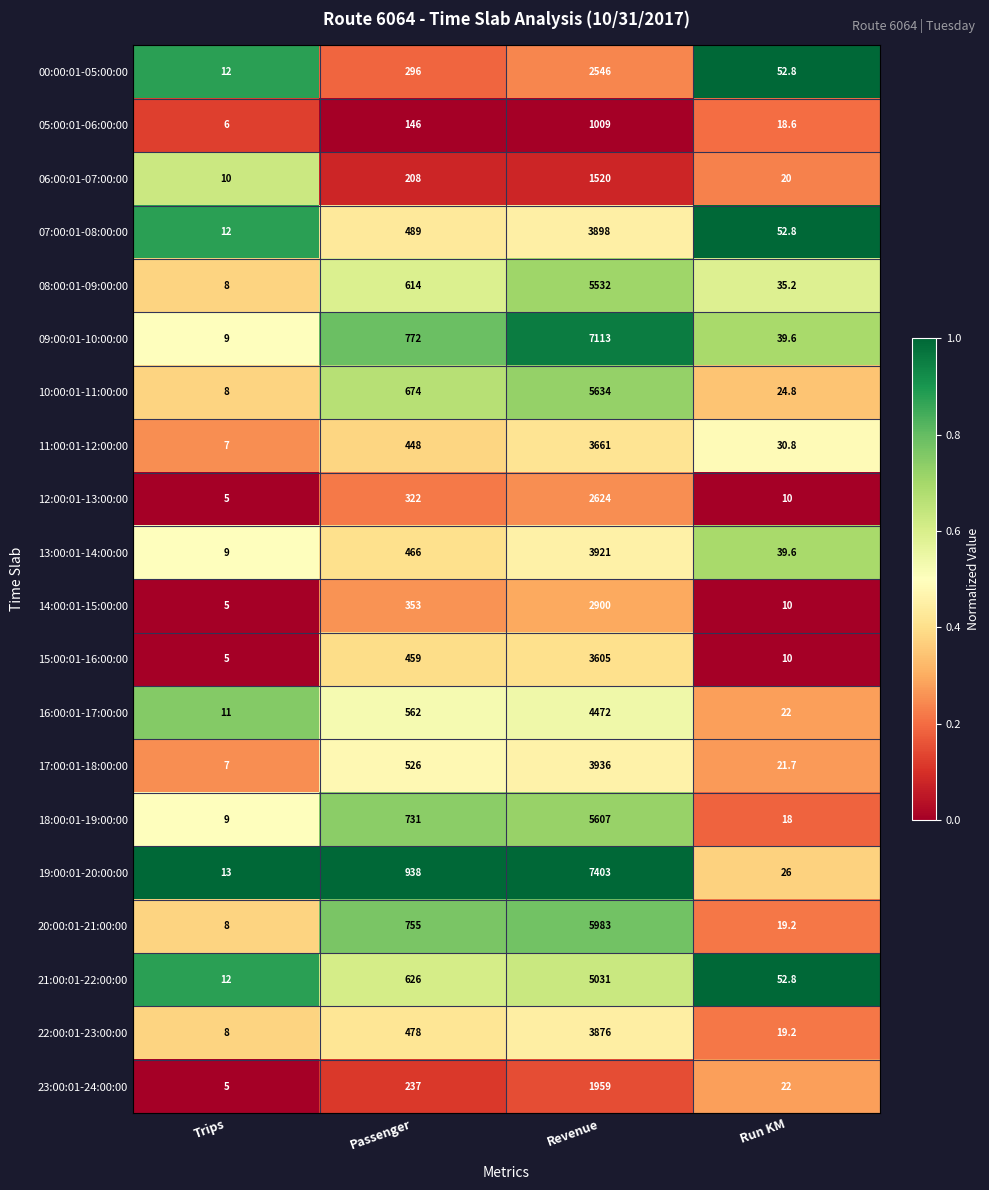

The 13:00:01-14:00:00 series shows 17.2 at Run KM. True or false?

False